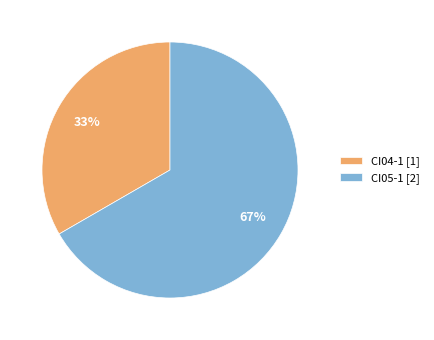

Approximately how many times larger is the value at CI05-1 [2] compared to CI04-1 [1]?

2.0